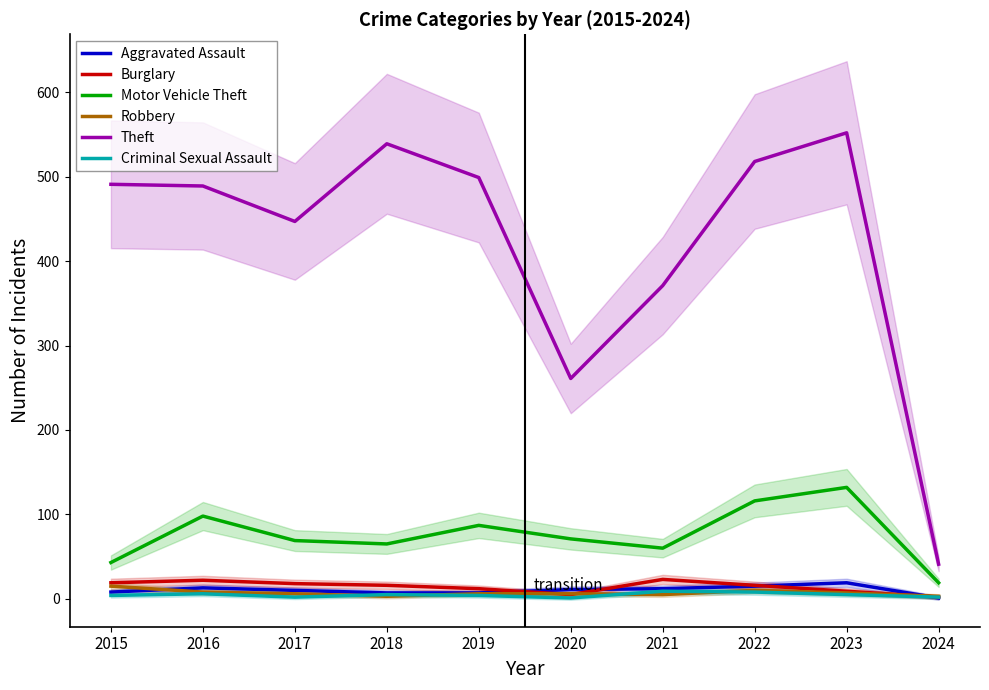

Where is Burglary nearest to the value 12?

2019